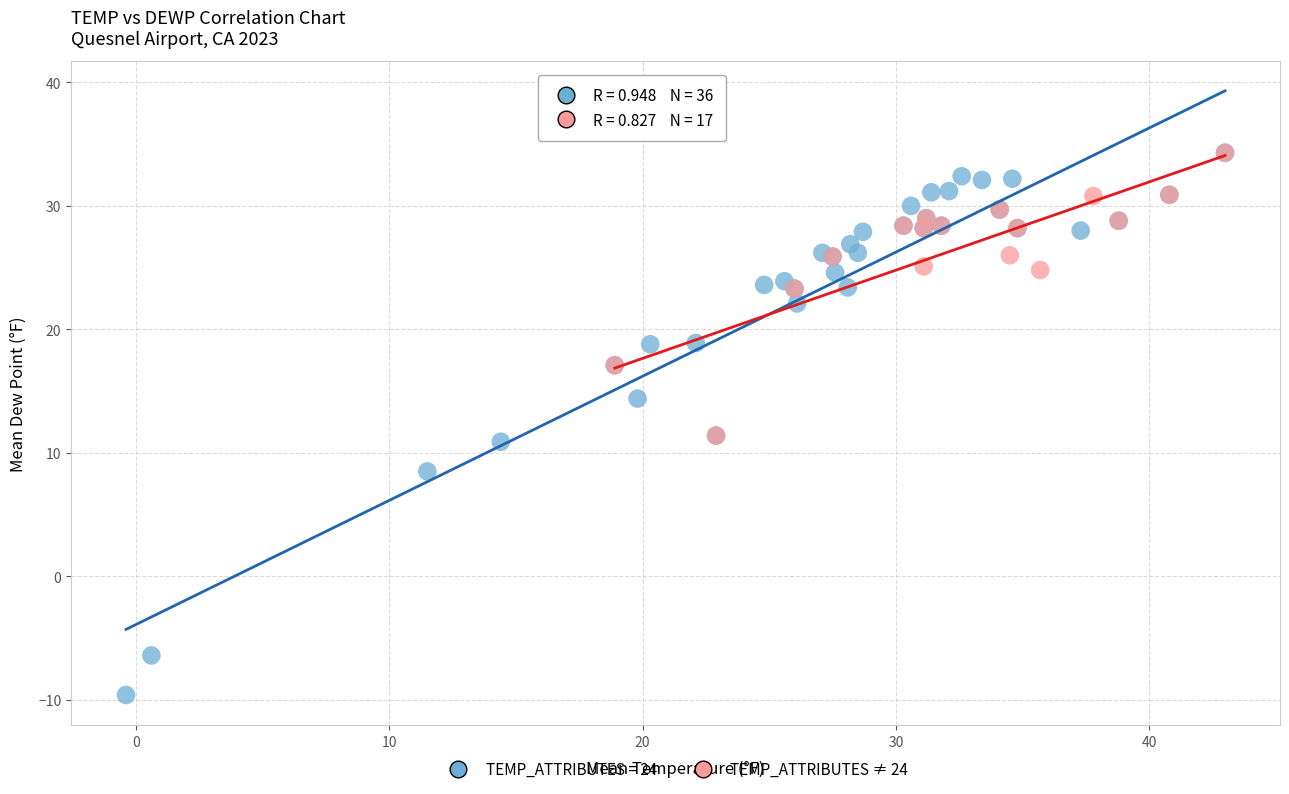

Which series contains the lowest Y value?

TEMP_ATTRIBUTES = 24